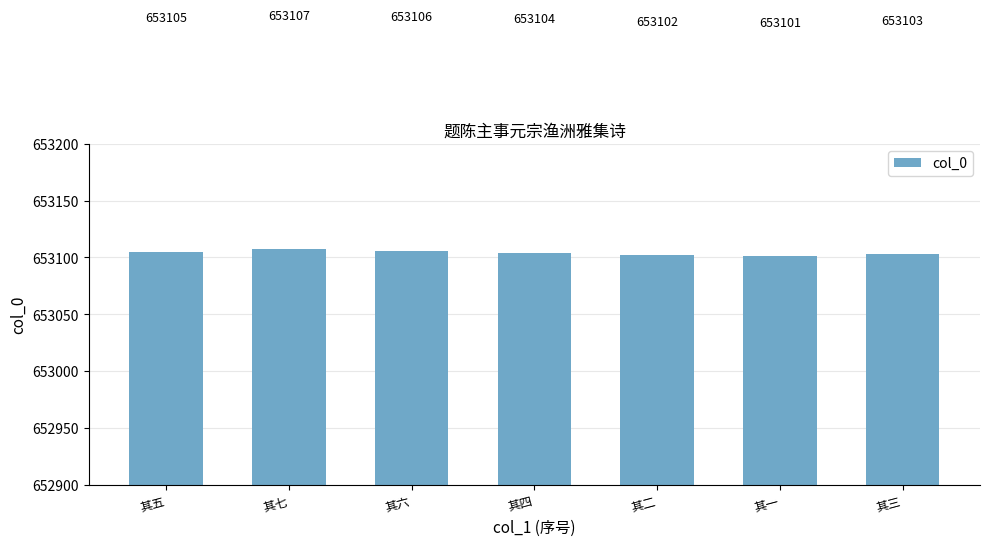

The value at 其五 is 1102885. True or false?

False